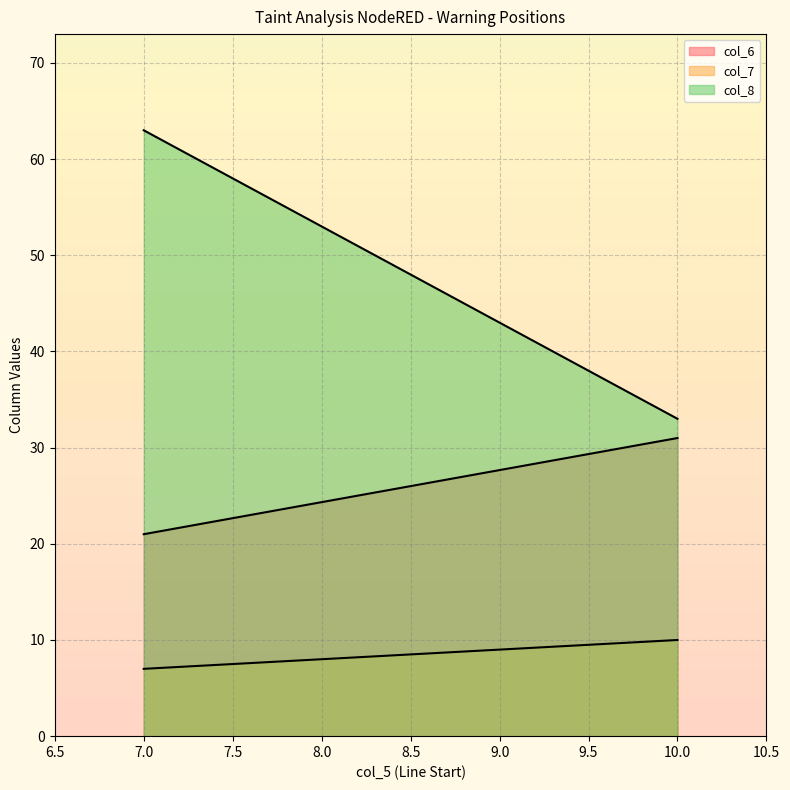

Where is col_8 nearest to the value 48?

10